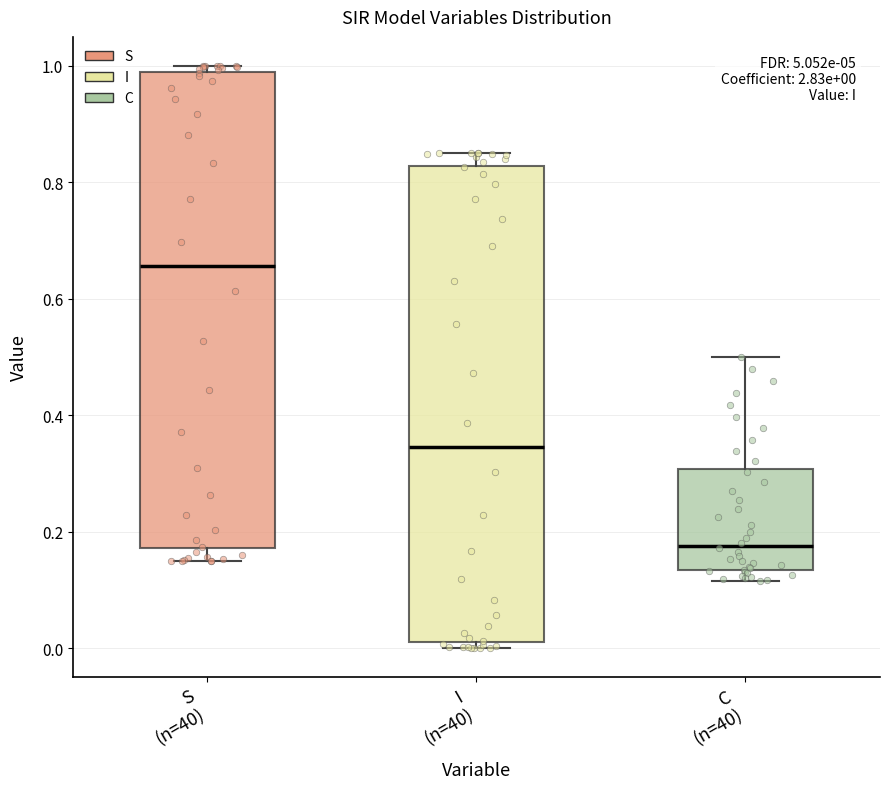

Which box's median line is the lowest?

C (n=40)